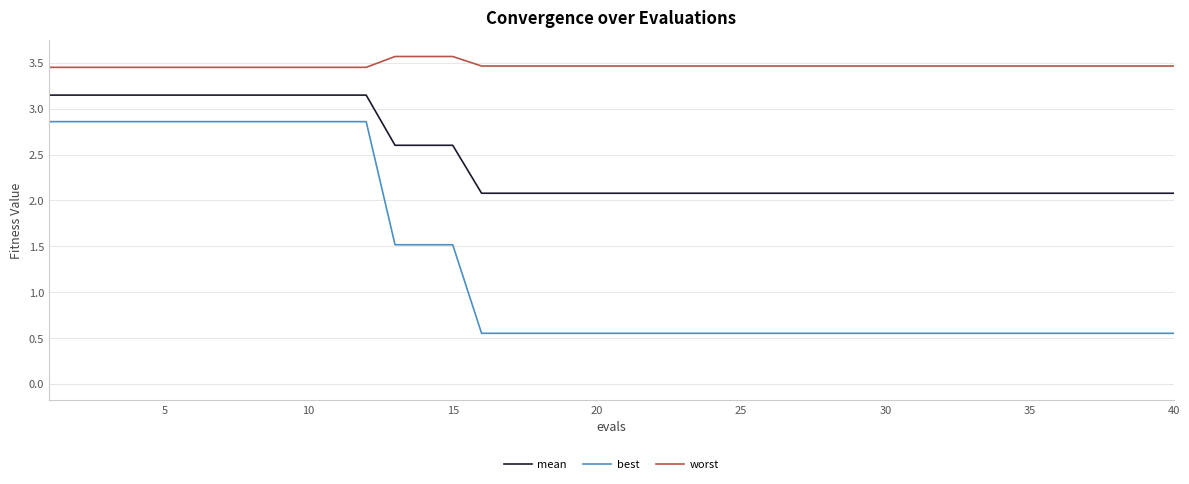

List the series in order of their peak value, lowest first.

best, mean, worst